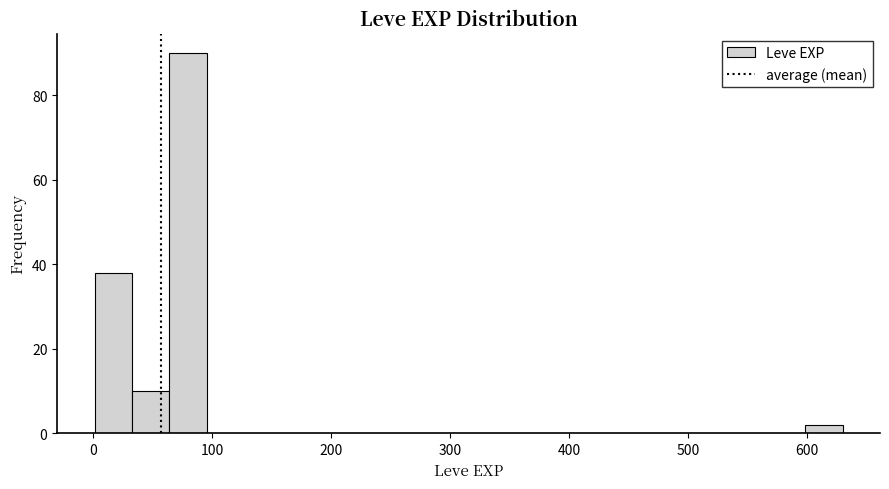

Read against the x-axis, roughly where is the centre of the tallest bar?

80